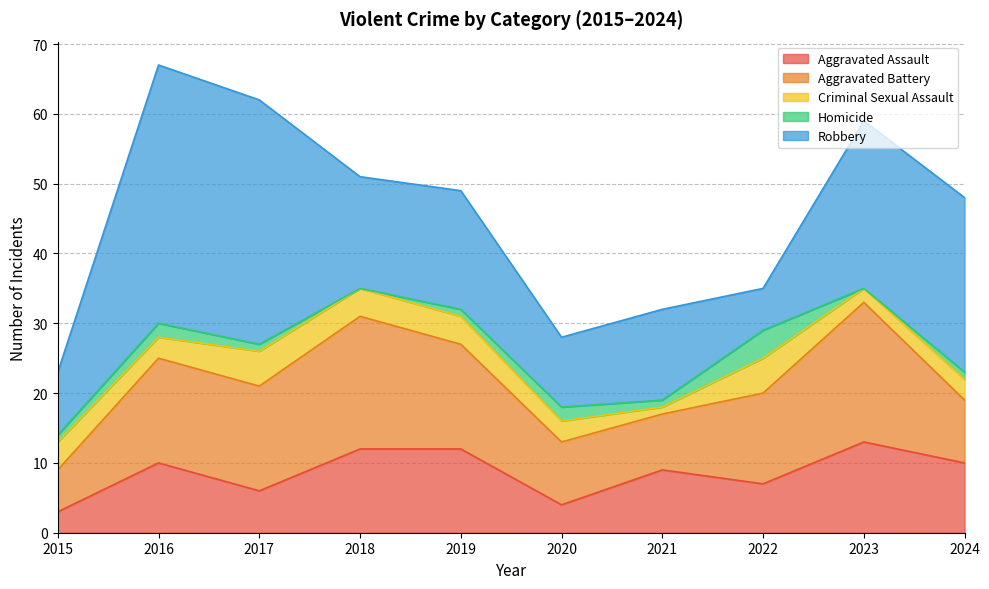

True or false: Homicide has a value of 3 at 2016.

False